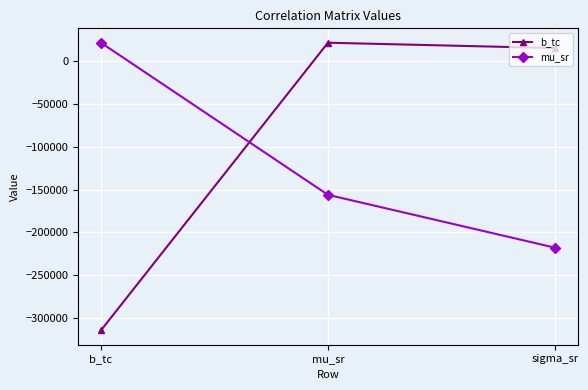

What is the label of the 2nd point from the right?

mu_sr